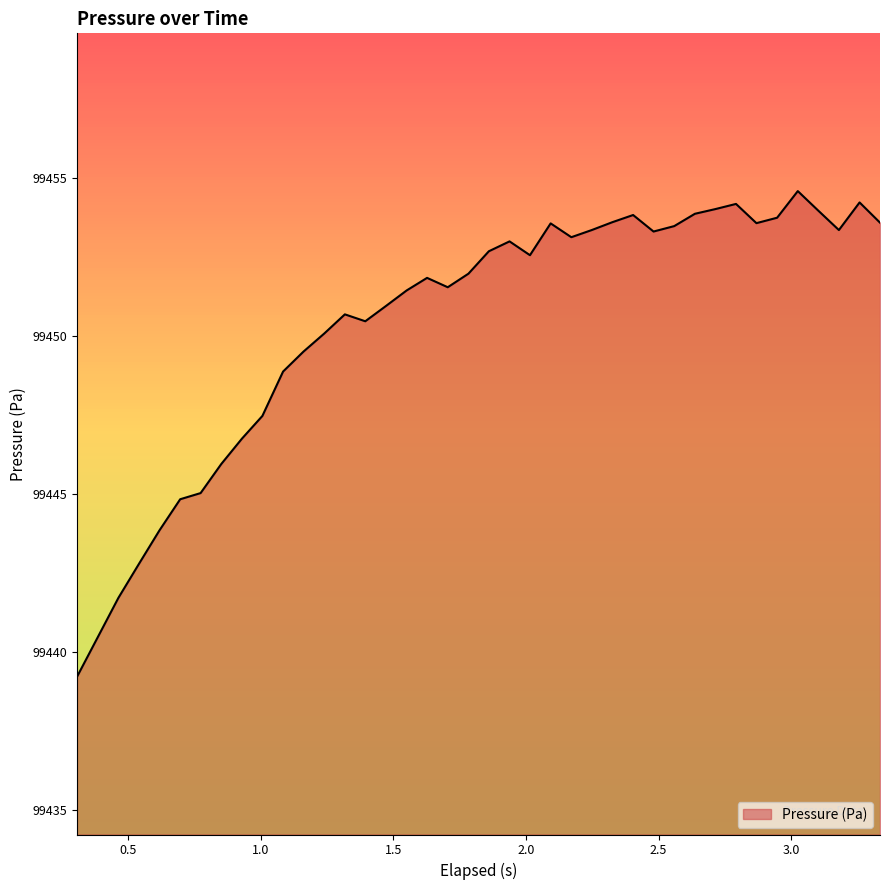

What is the maximum value shown in the chart?

99454.6